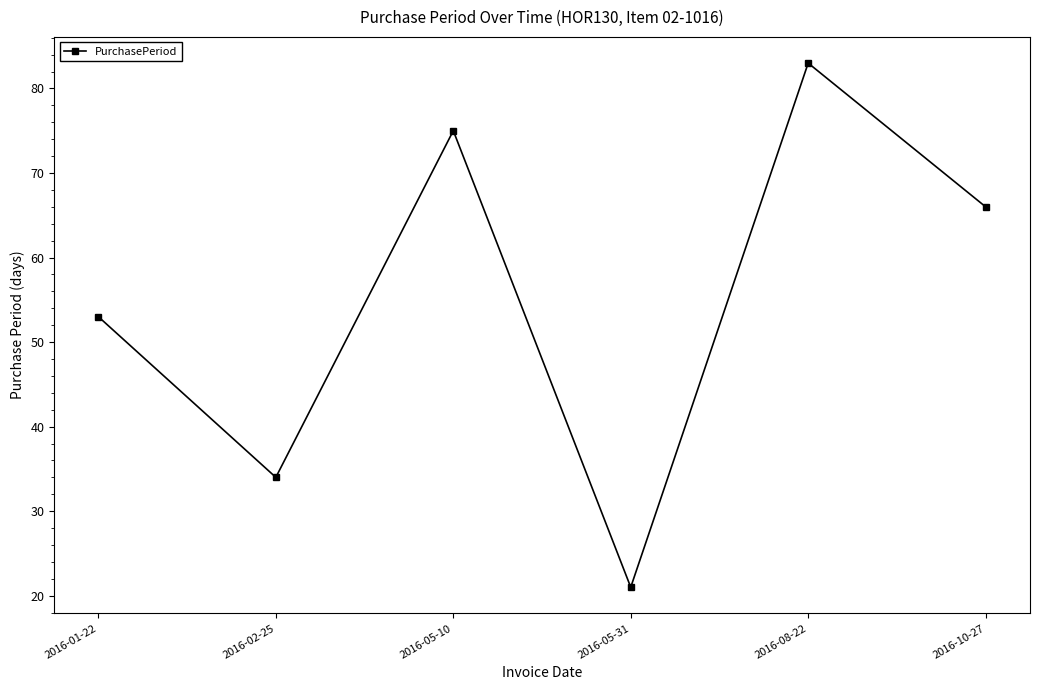

At which category does the chart reach its minimum across all series?

2016-05-31